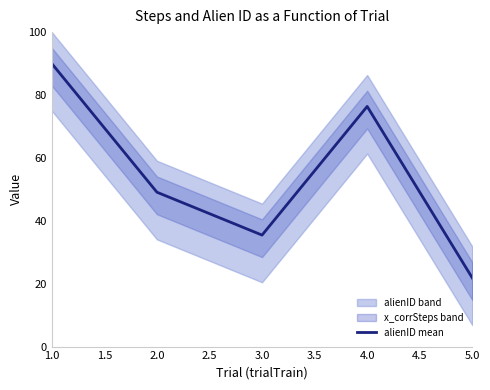

Which category has the lowest value in the alienID mean series?

5.0